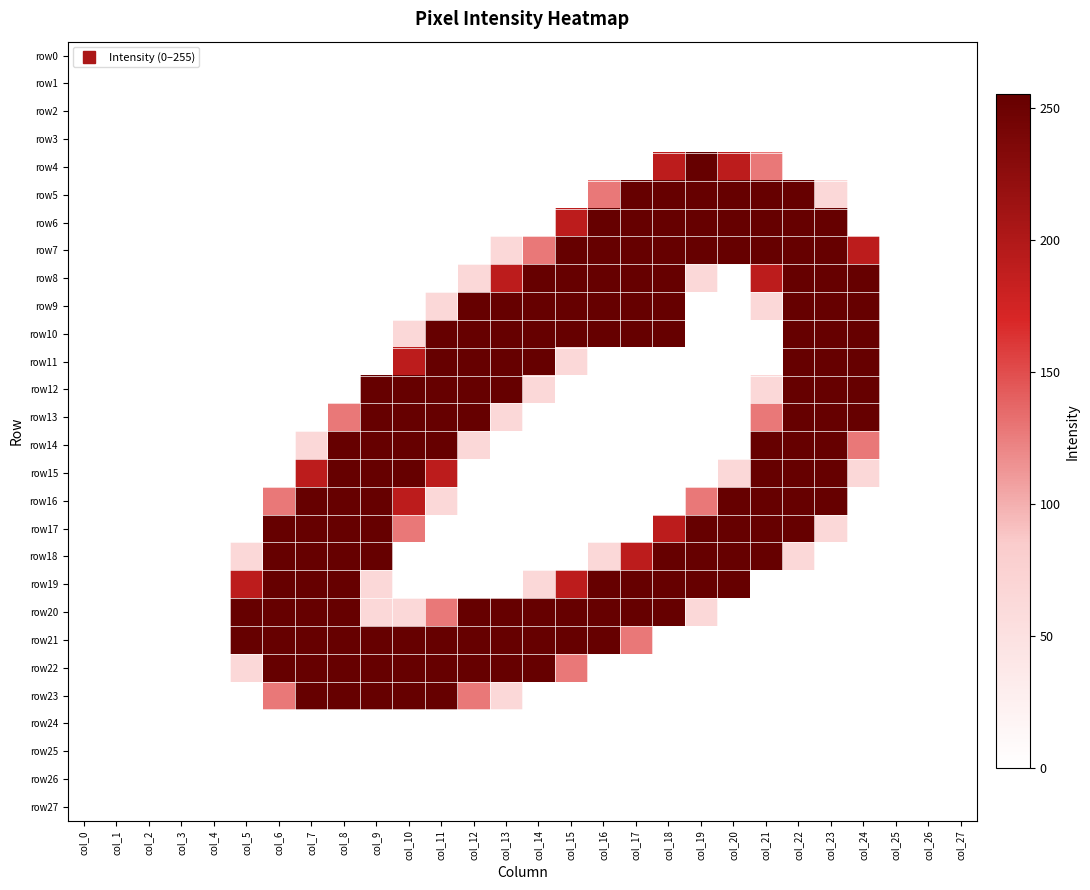

Rank the series by their maximum value, from highest to lowest.

row4, row5, row6, row7, row8, row9, row10, row11, row12, row13, row14, row15, row16, row17, row18, row19, row20, row21, row22, row23, row0, row1, row2, row3, row24, row25, row26, row27